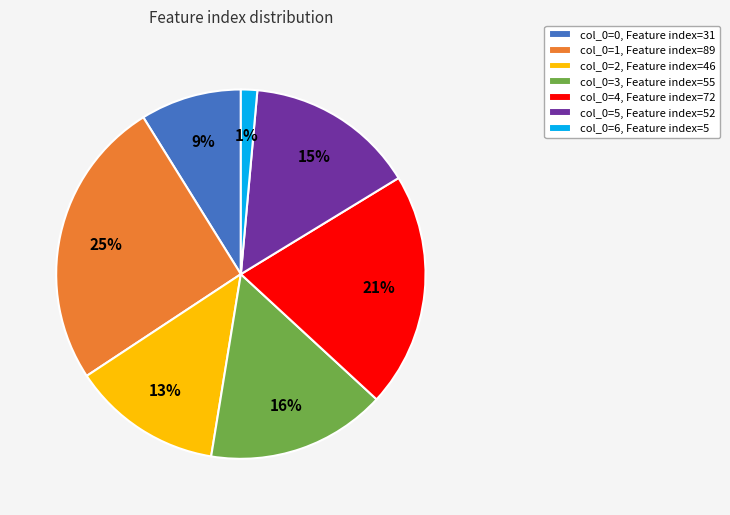

Is there any slice that represents more than half of the pie?

No